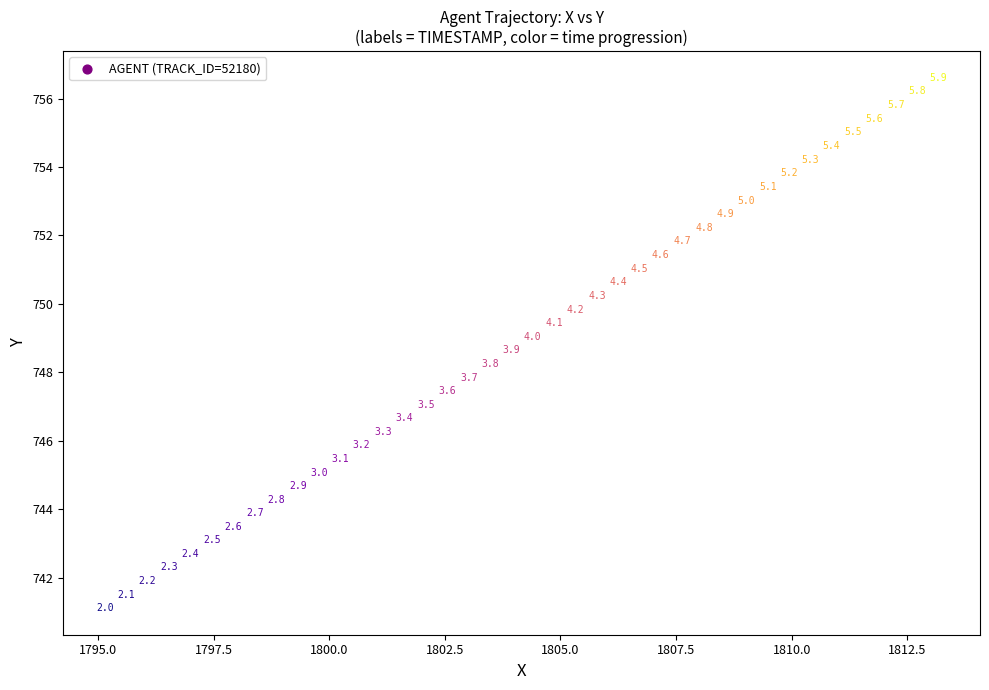

What Y value in the scatter plot is closest to 748?

747.8